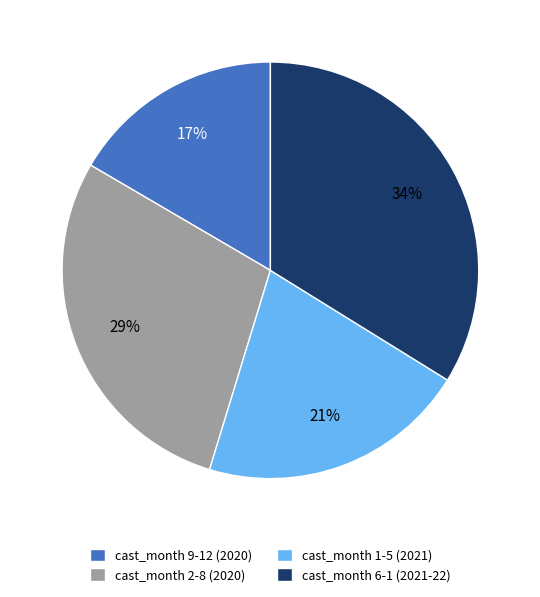

Is it true that cast_month 2-8 (2020) is 29% of the pie?

True